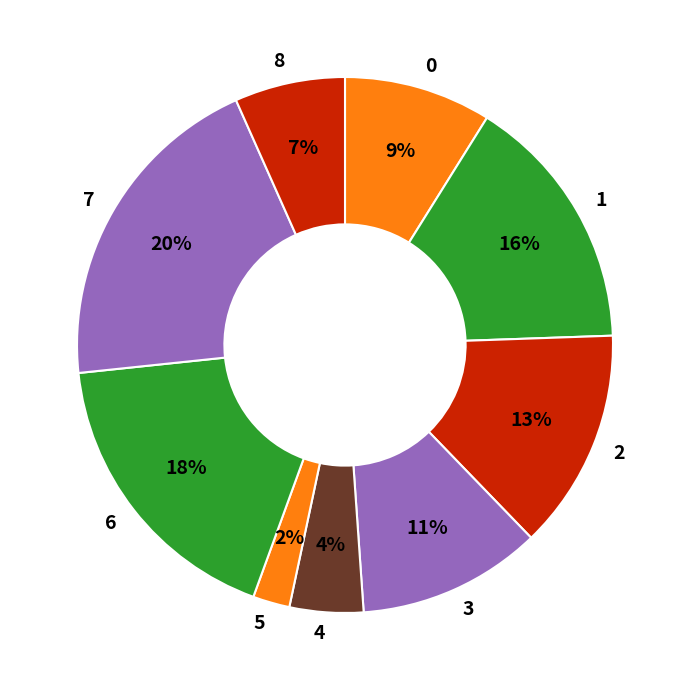

Does any single category account for the majority?

No